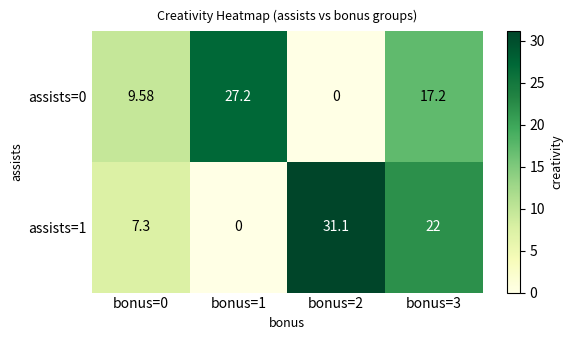

Is the value of assists=0 at bonus=2 greater than the value of assists=1 at bonus=0?

No